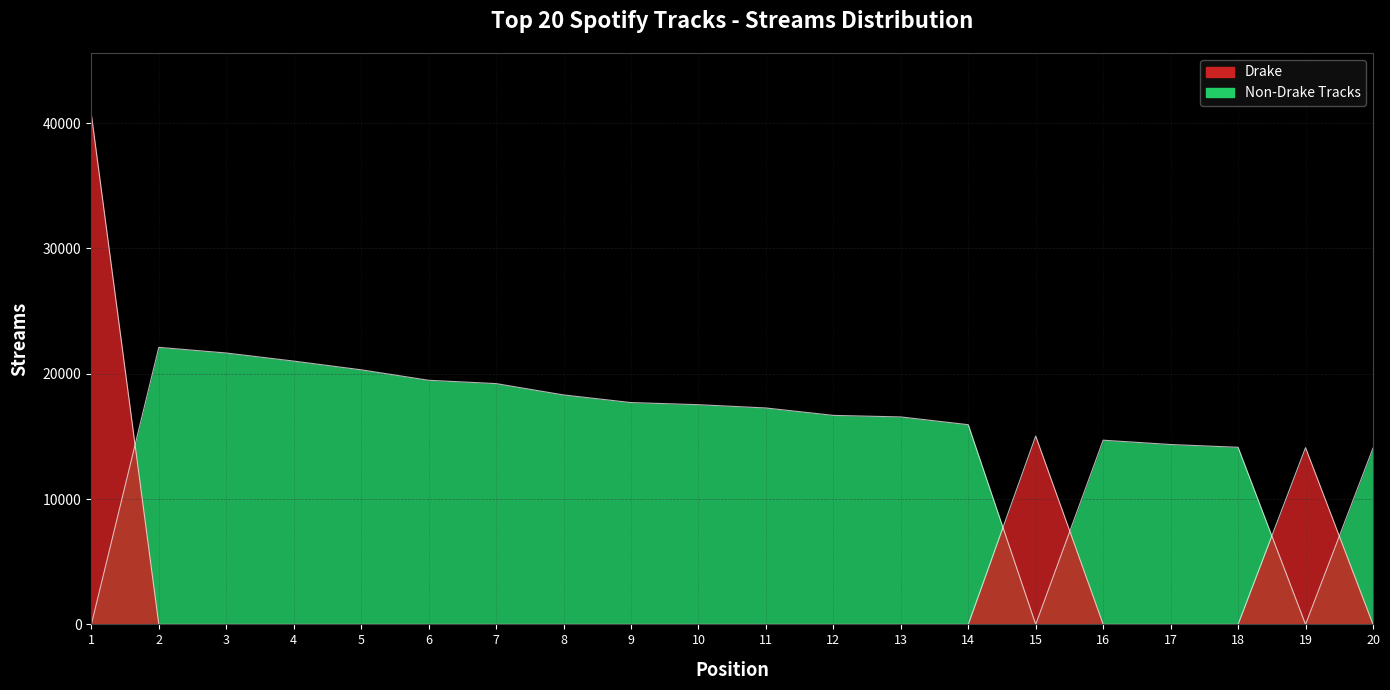

Reading right to left, what are all the values shown in this chart?

14064	14106	14134	14354	14700	15032	15937	16556	16680	17271	17533	17703	18312	19217	19482	20317	21013	21658	22109	40714